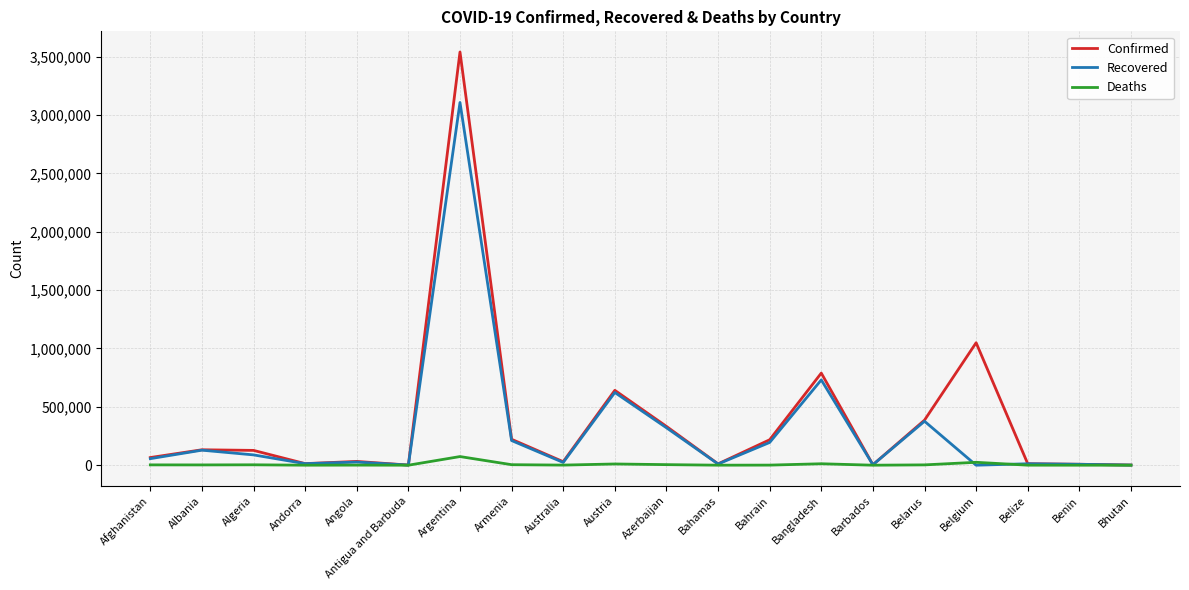

What is the difference between the highest and lowest values at Antigua and Barbuda?

1215